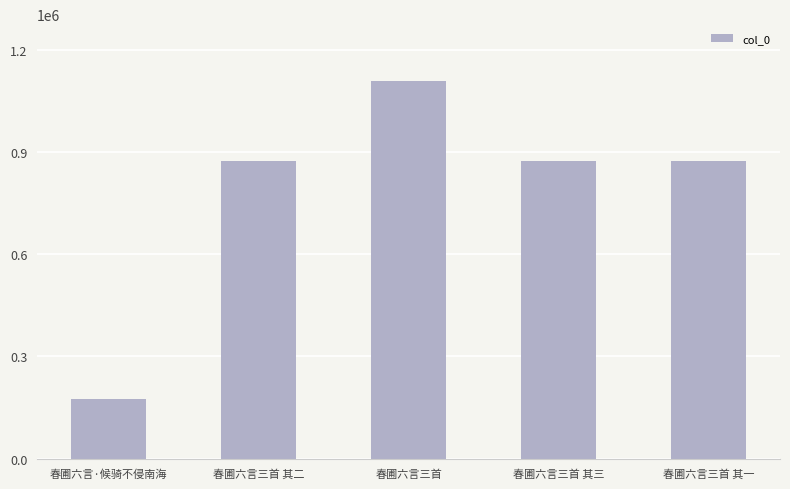

Is it true that the value at 春圃六言三首 其二 is 873843?

True